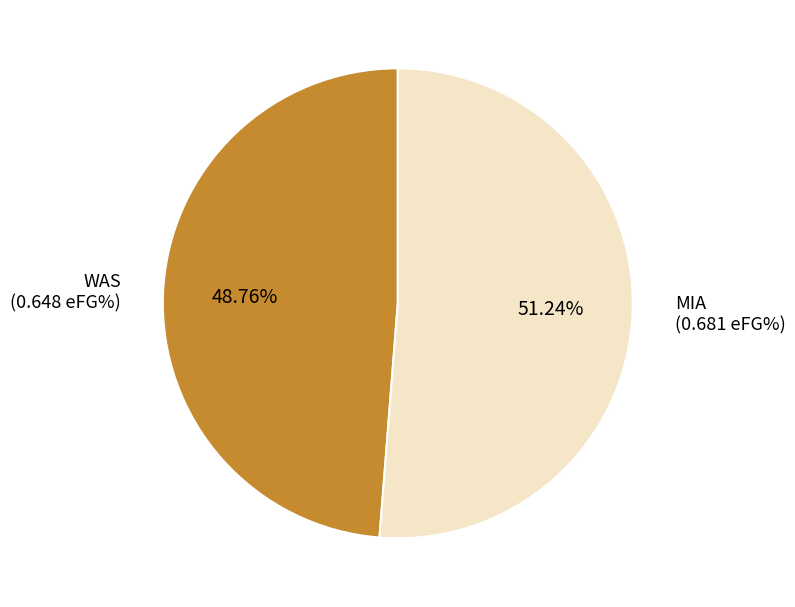

Count the number of slices in the pie.

2